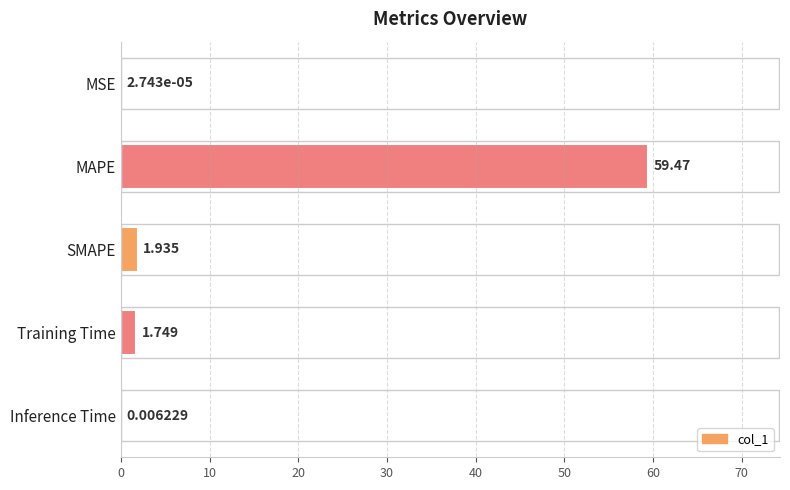

At which category does the chart reach its peak across all series?

MAPE